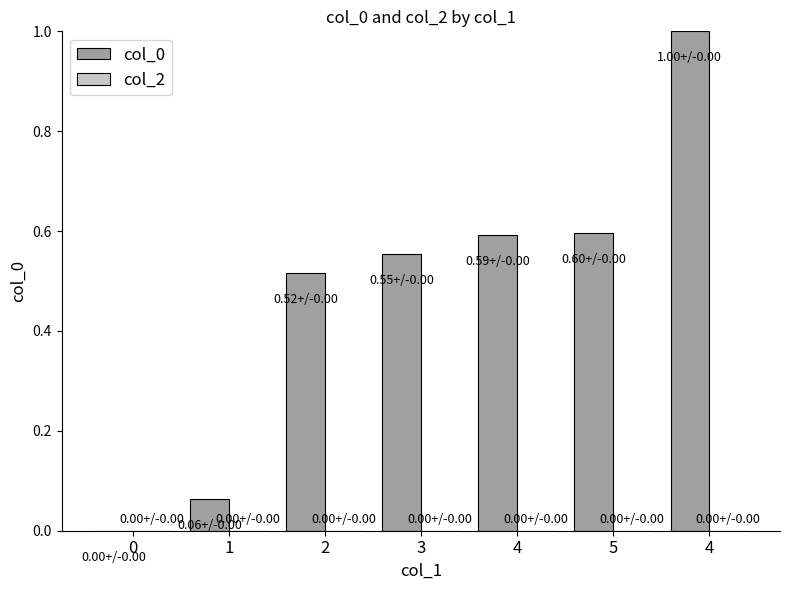

Between 4 and 4, which is larger?

4